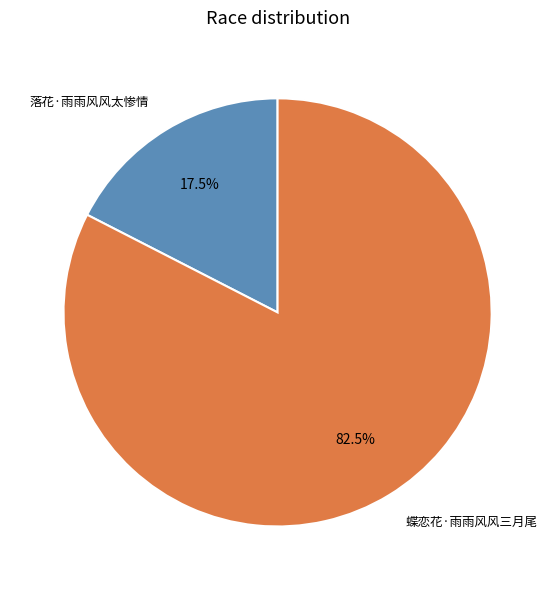

True or false: 落花·雨雨风风太惨情 accounts for 5% of the total.

False